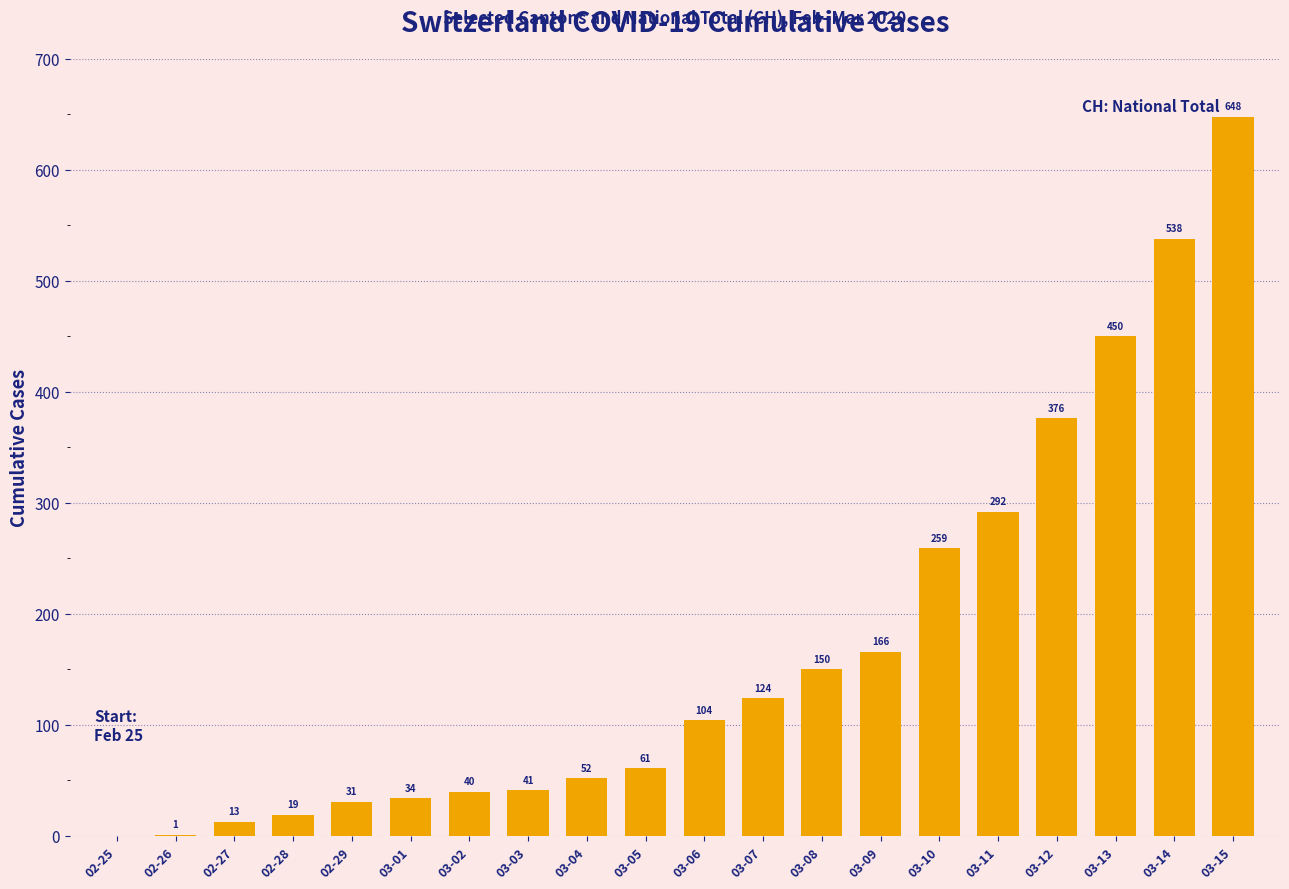

What is the sum of all values?

3399